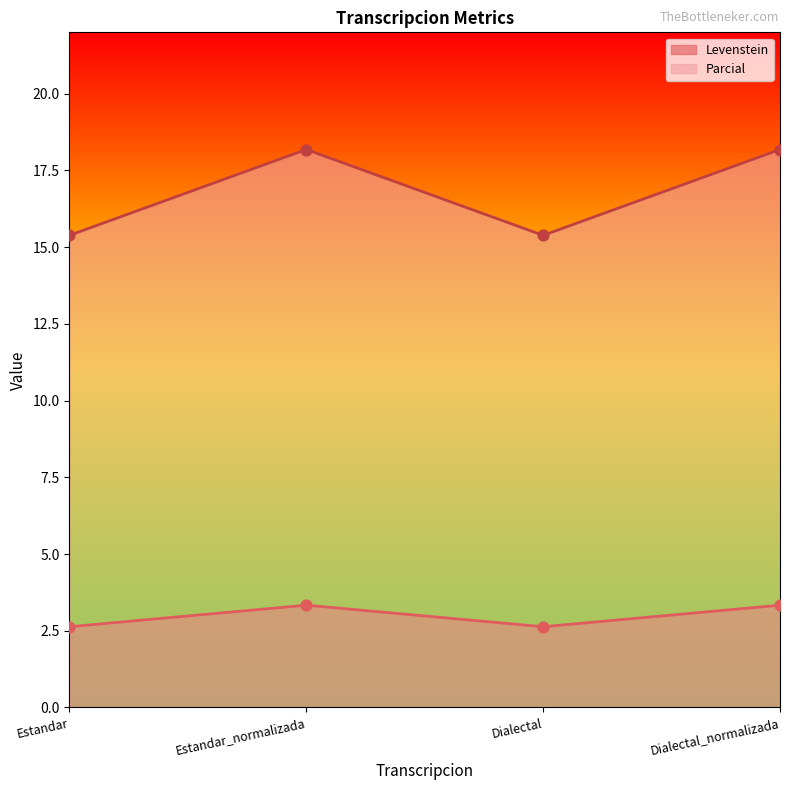

What are all the series names shown in the legend?

Levenstein, Parcial